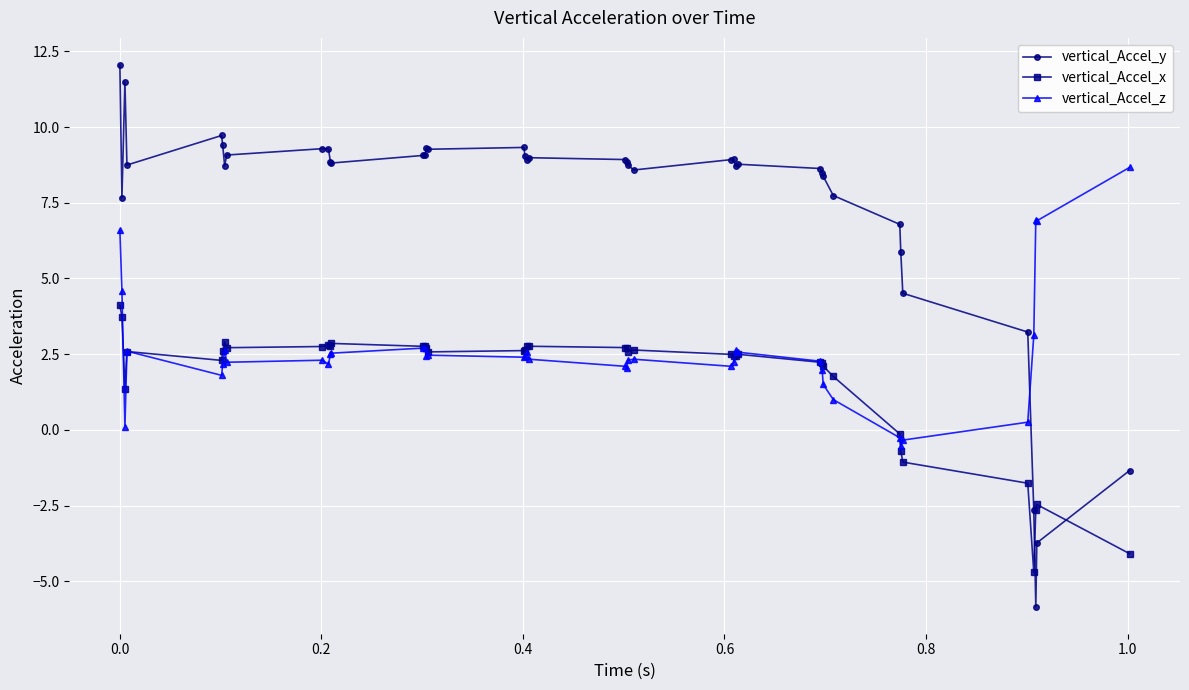

What is the difference between the maximum and minimum values in the vertical_Accel_y series?

17.9